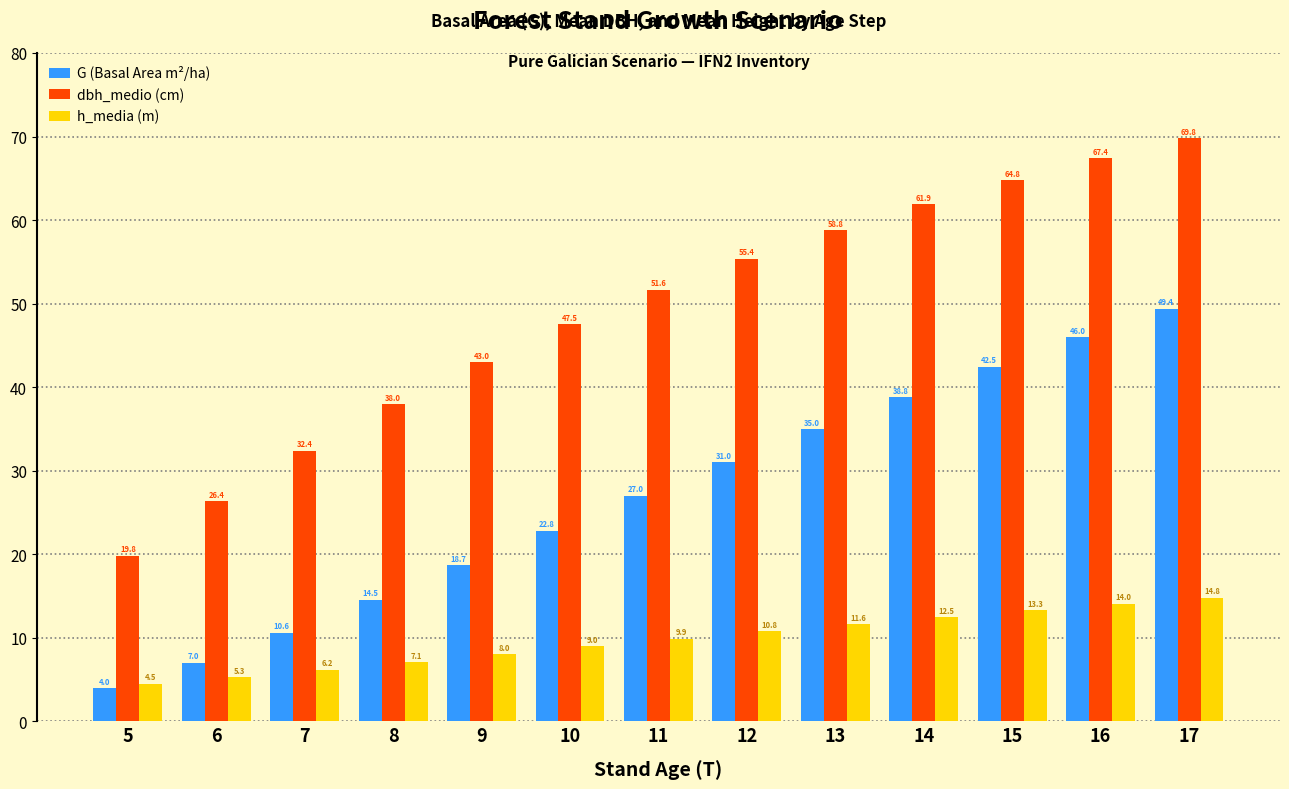

Which series changed the most between 5 and 12?

dbh_medio (cm)